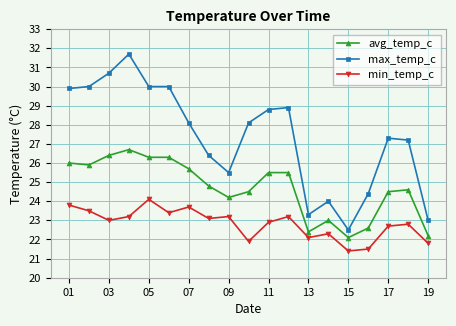

True or false: max_temp_c and avg_temp_c intersect in this chart.

False